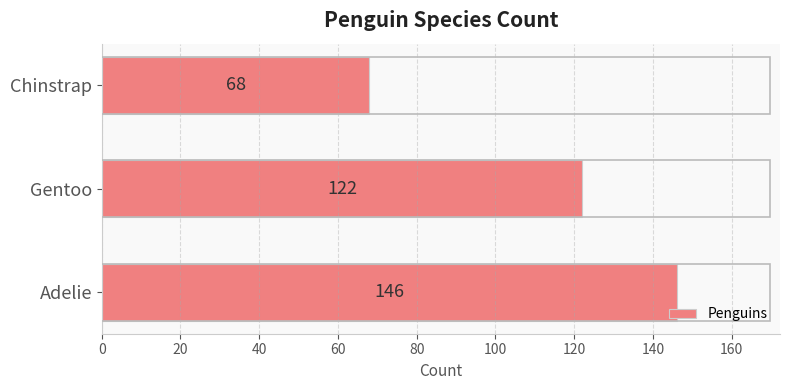

Rank the categories by value from lowest to highest.

Chinstrap, Gentoo, Adelie